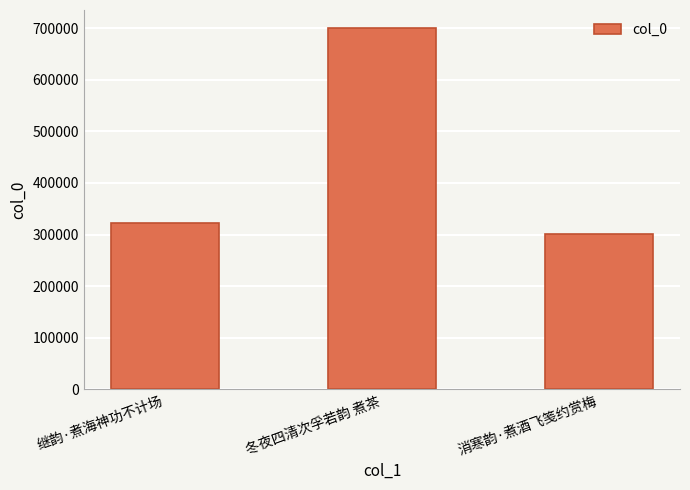

What is the change in value from 冬夜四清次孚若韵 煮茶 to 消寒韵·煮酒飞笺约赏梅?

-399388